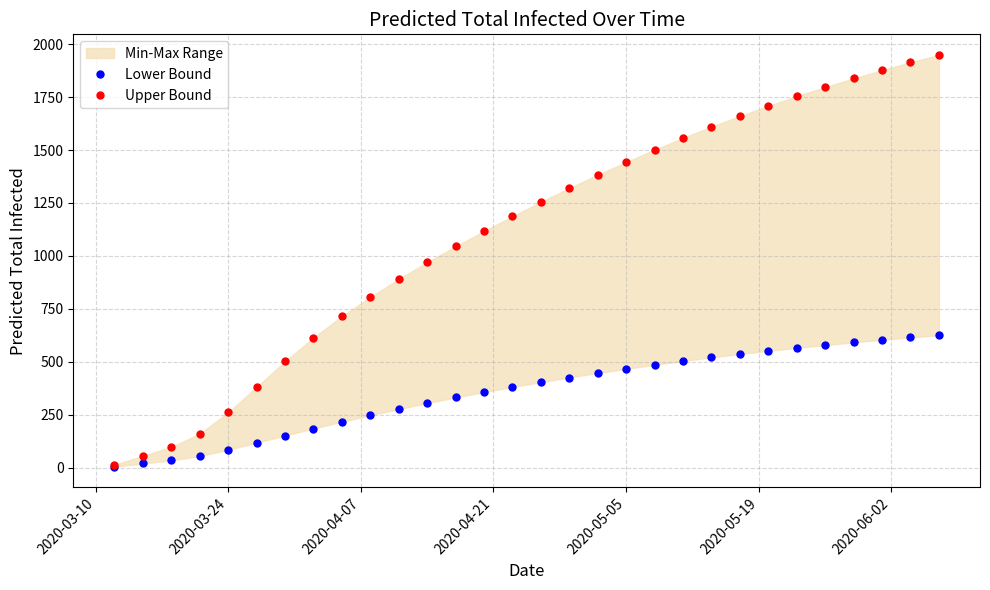

Is the value of Lower Bound at 10 greater than the value of Upper Bound at 23?

No